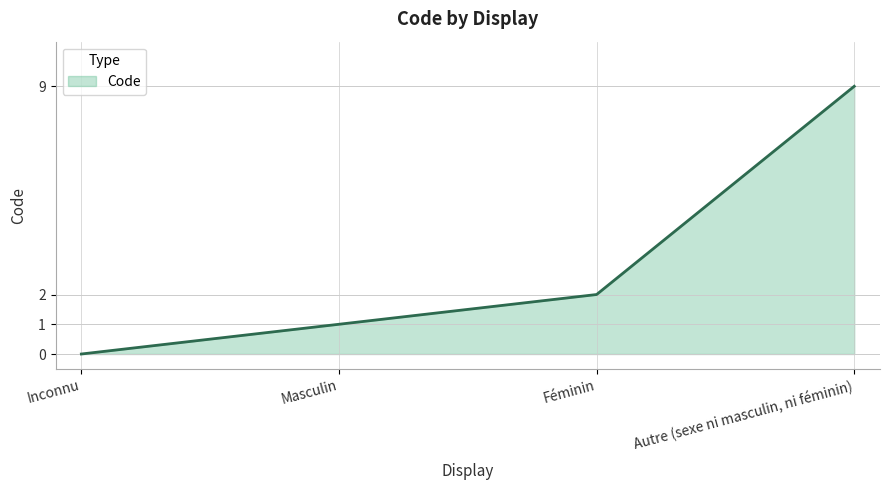

List the labels in order of value, smallest first.

Inconnu, Masculin, Féminin, Autre (sexe ni masculin, ni féminin)